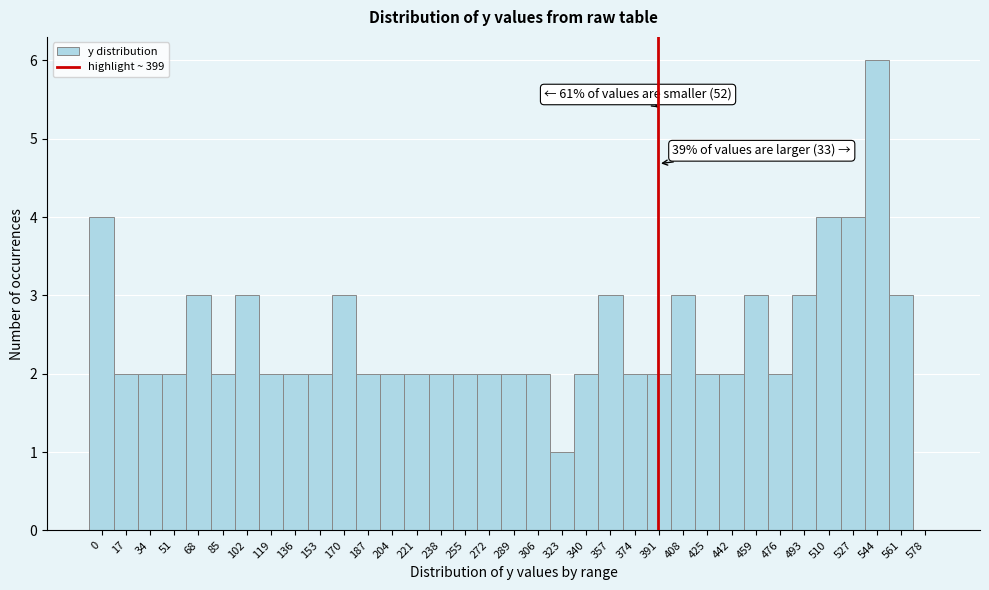

What is the approximate value at 68?

3